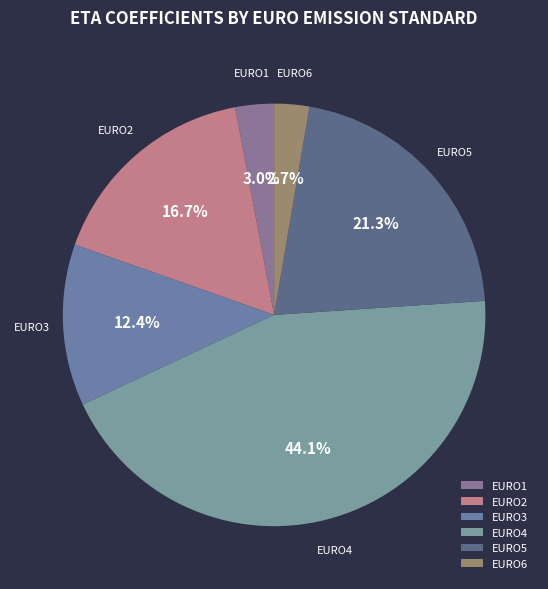

Is EURO6 the majority of the pie?

No